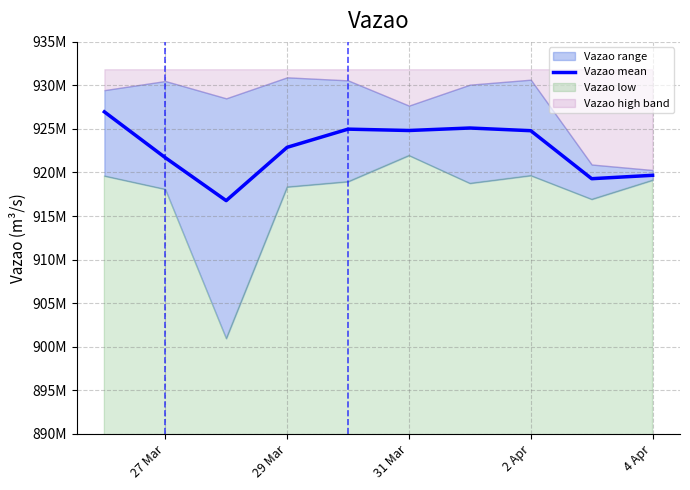

What is the sum of the values at 29 Mar and 4 Apr?

1842565749